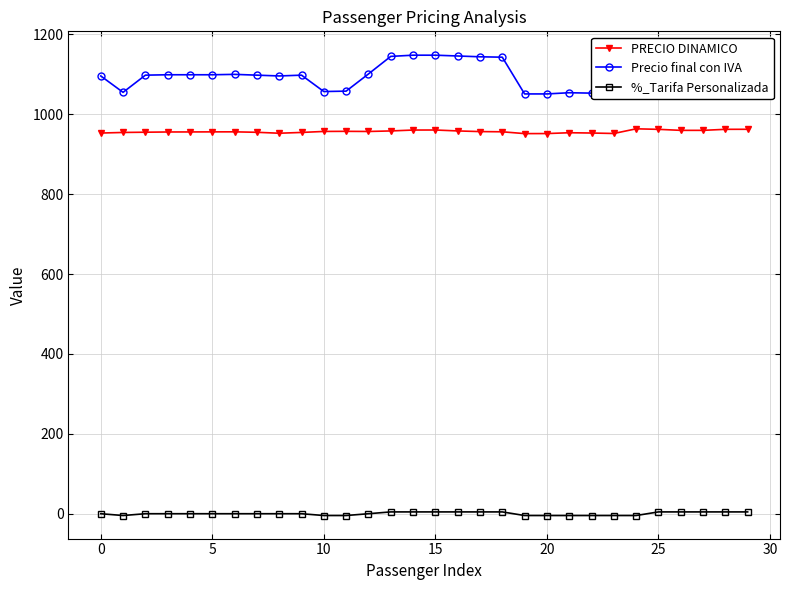

What is the difference between the second highest and minimum values in the PRECIO DINAMICO series?

10.8